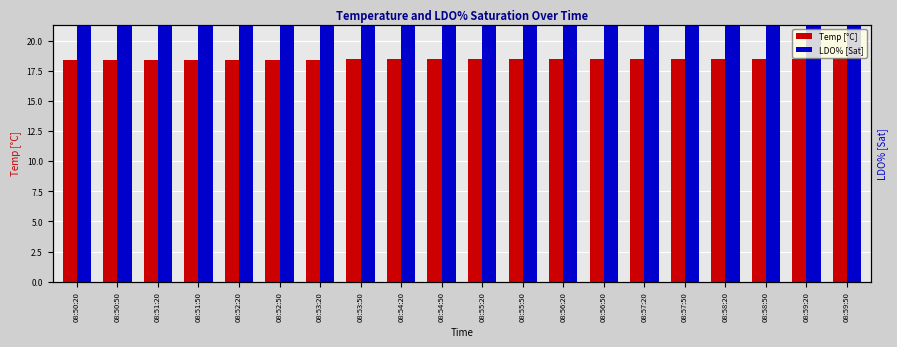

What is the label of the 4th bar from the left?

08:51:50